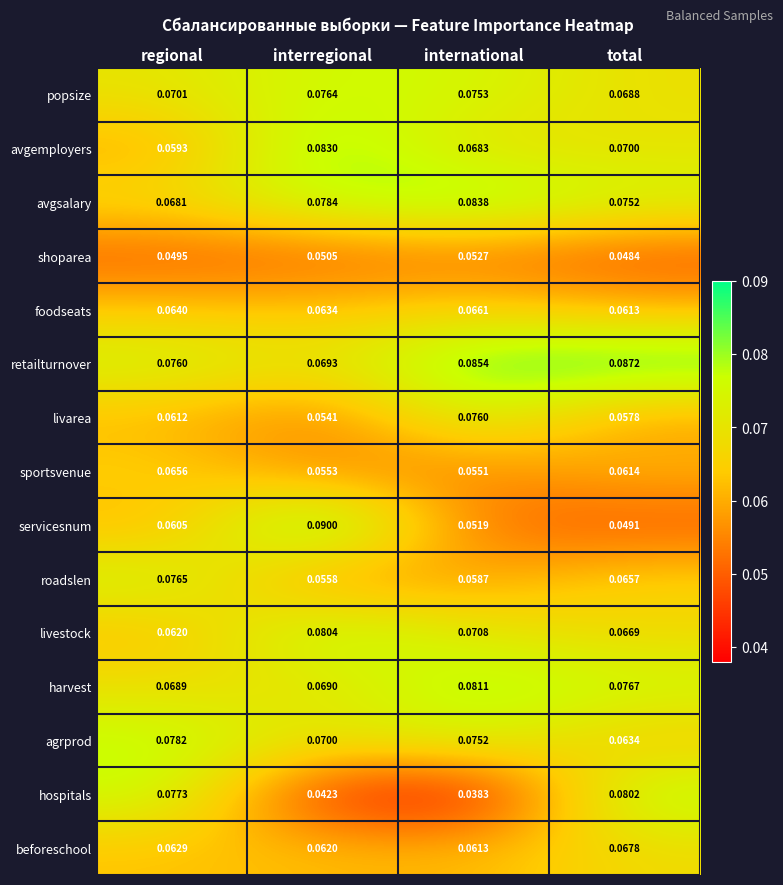

Which series has the largest total across all categories?

retailturnover